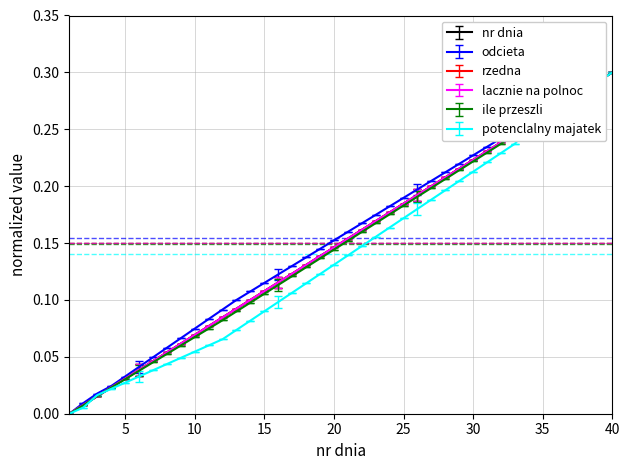

Does the chart display data point markers on the line(s)?

No